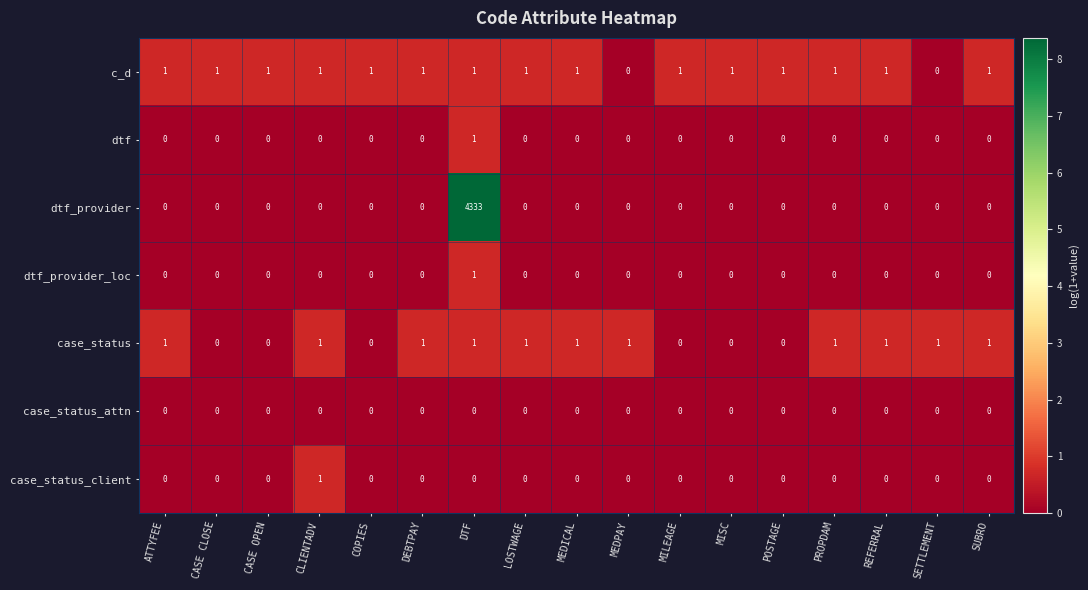

Which series has the largest total across all categories?

dtf_provider